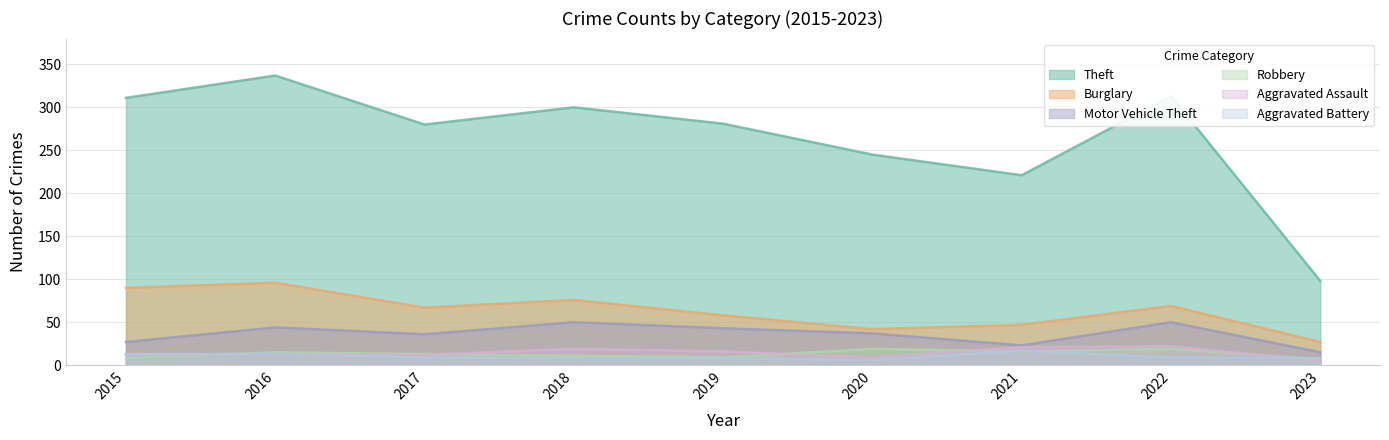

Reading left to right, list all the values displayed in this chart.

Theft: 311	337	280	300	281	245	221	313	98
Burglary: 90	96	67	76	58	42	47	69	27
Motor Vehicle Theft: 27	44	36	50	43	37	23	50	15
Robbery: 8	15	13	11	9	19	16	19	7
Aggravated Assault: 12	13	12	19	16	9	21	22	5
Aggravated Battery: 13	13	9	8	8	6	17	9	8